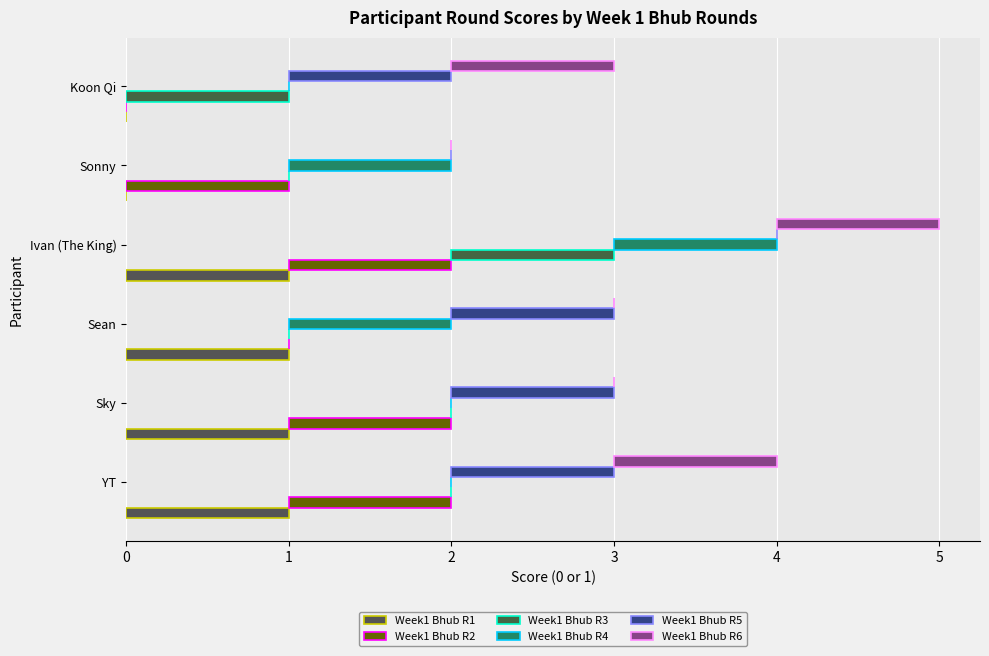

What are all the series names shown in the legend?

Week1 Bhub R1, Week1 Bhub R2, Week1 Bhub R3, Week1 Bhub R4, Week1 Bhub R5, Week1 Bhub R6